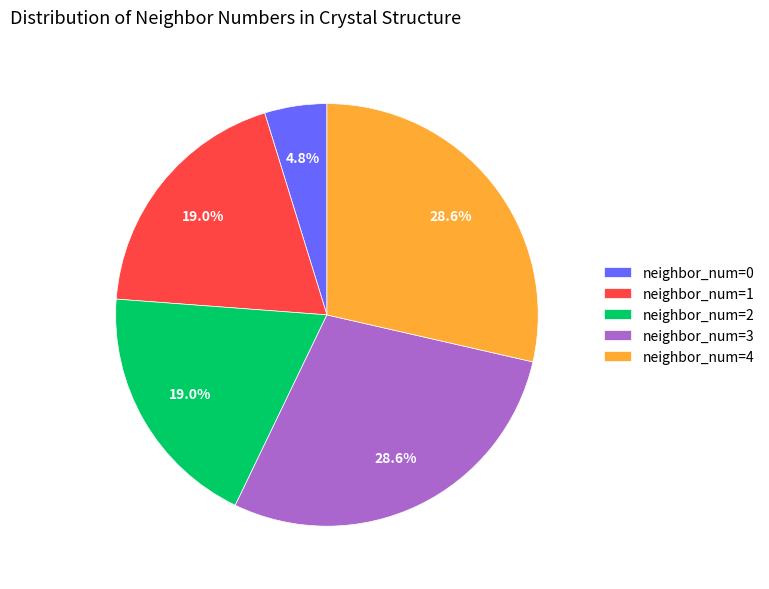

To the nearest percent, what is the combined percentage of neighbor_num=4 and neighbor_num=2?

48%